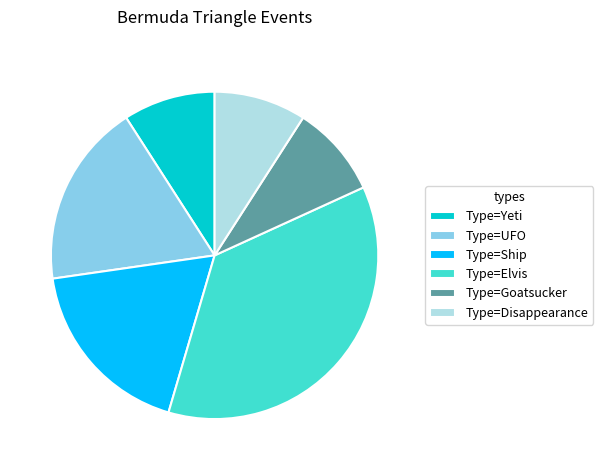

Combined, do Type=Goatsucker and Type=Yeti account for over 50%?

No